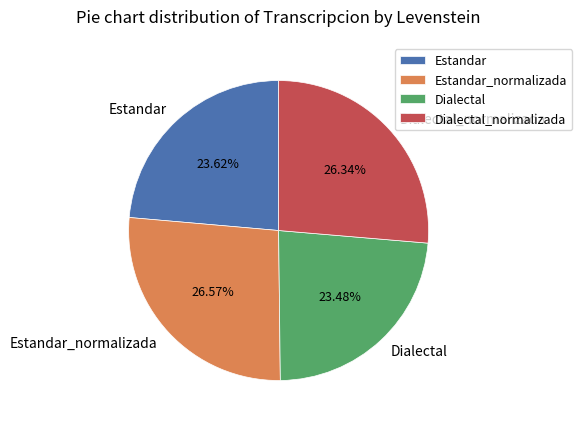

To the nearest percent, what is the combined percentage of Dialectal_normalizada and Estandar?

50%